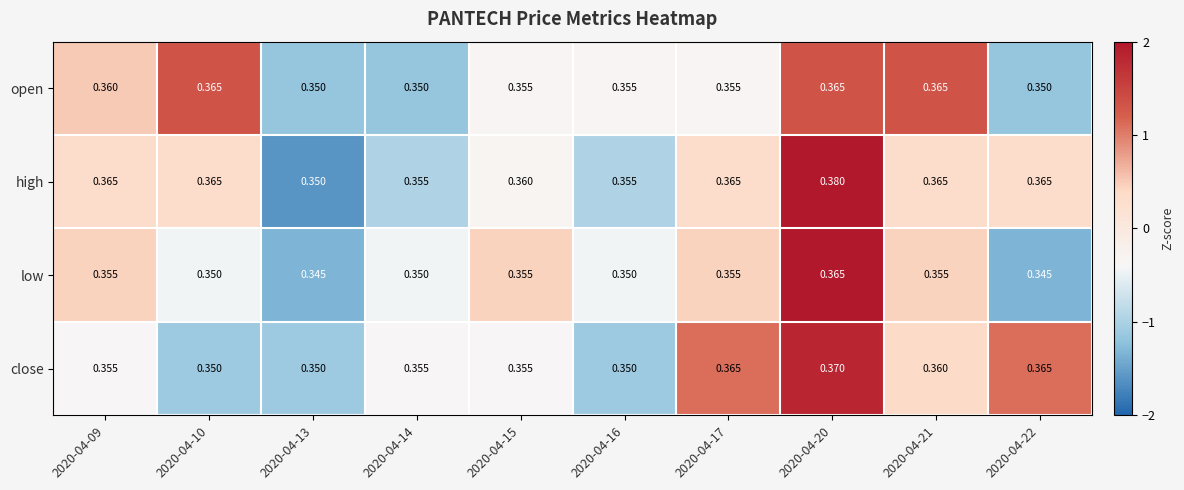

Which series has the largest range (max minus min)?

high